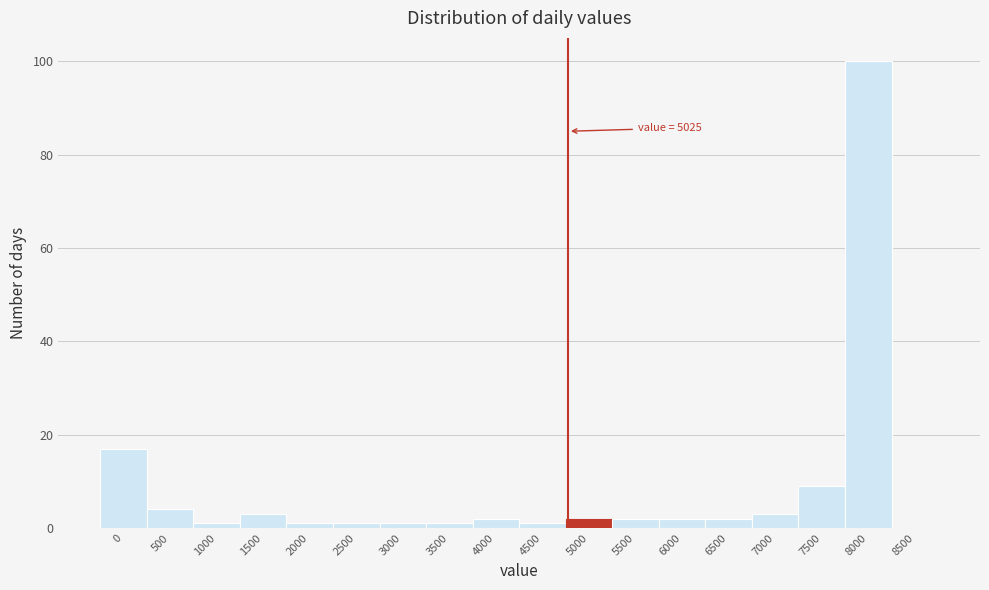

Which label corresponds to the largest value in the chart?

8000